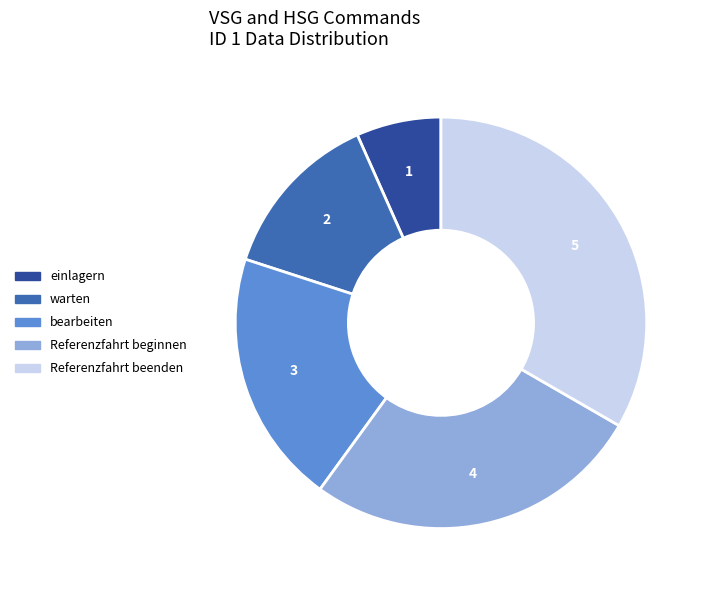

How many segments does this pie chart have?

5